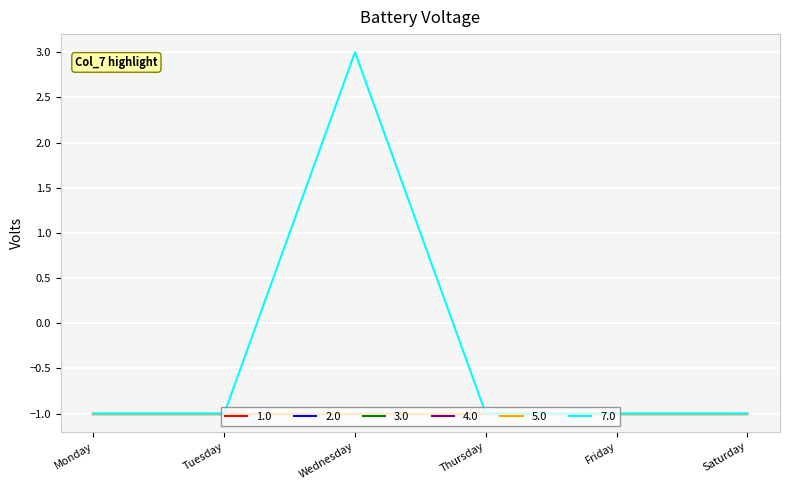

What is the highest value of the 5.0 series?

-1